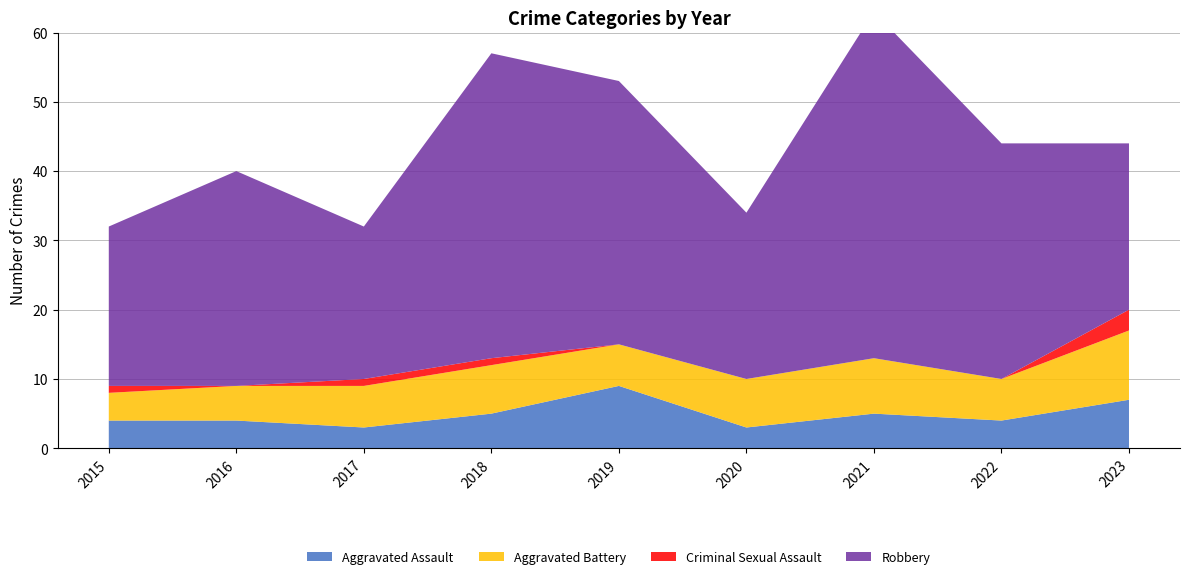

Reading left to right, list all the values displayed in this chart.

Aggravated Assault: 4	4	3	5	9	3	5	4	7
Aggravated Battery: 4	5	6	7	6	7	8	6	10
Criminal Sexual Assault: 1	0	1	1	0	0	0	0	3
Robbery: 23	31	22	44	38	24	50	34	24